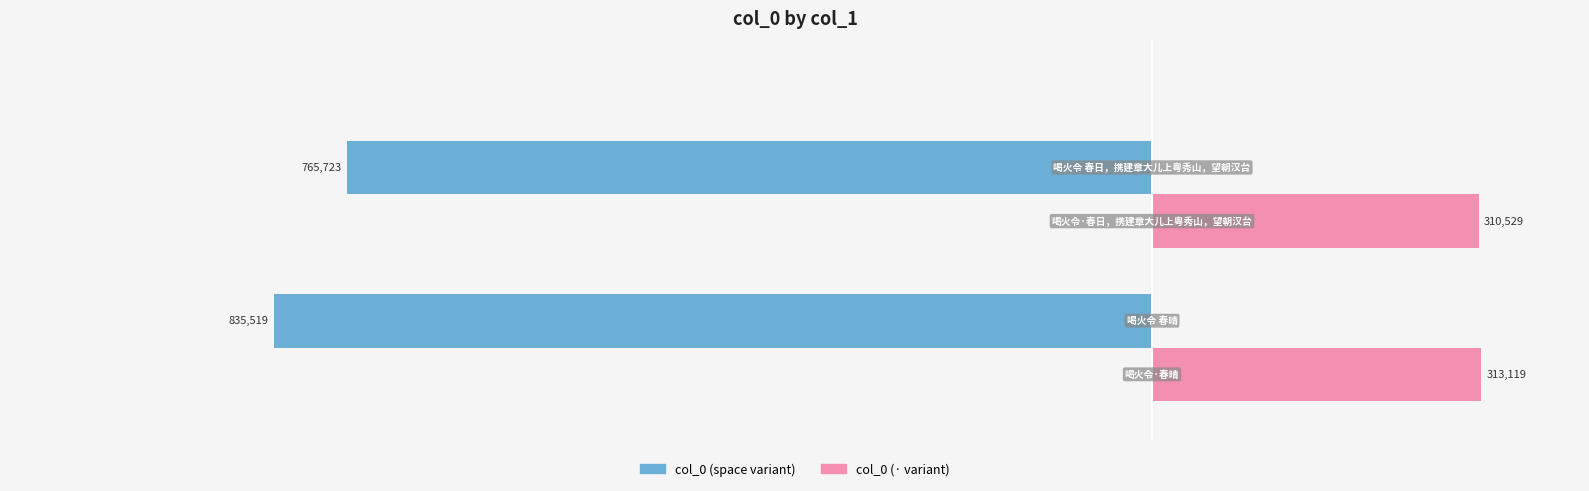

Reading left to right, list all the values displayed in this chart.

col_0 (space variant): −1.2=-835519	−1.0=-765723
col_0 (· variant): −1.2=313119	−1.0=310529